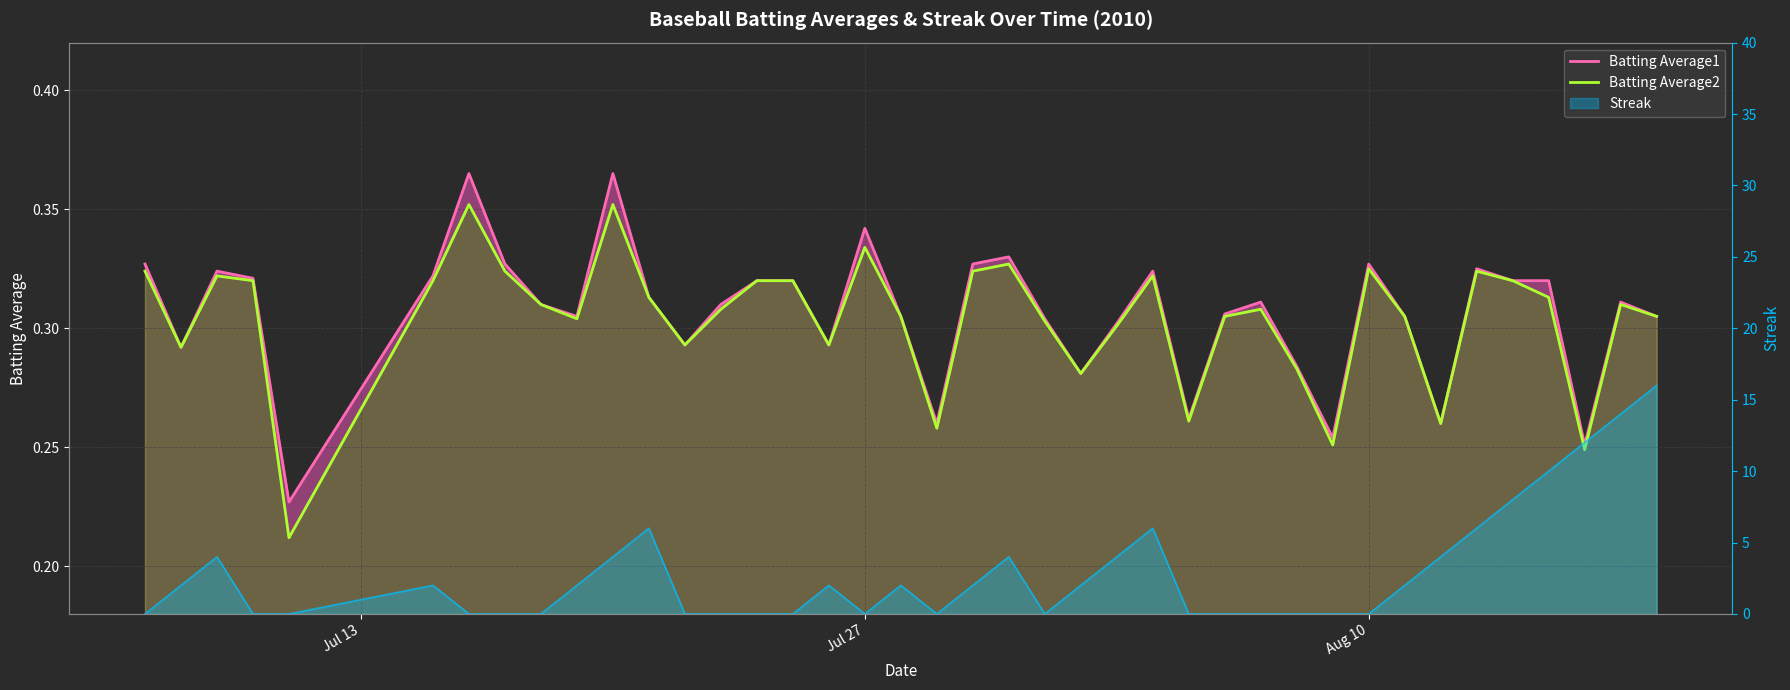

What is the average value of the Batting Average1 series?

0.3